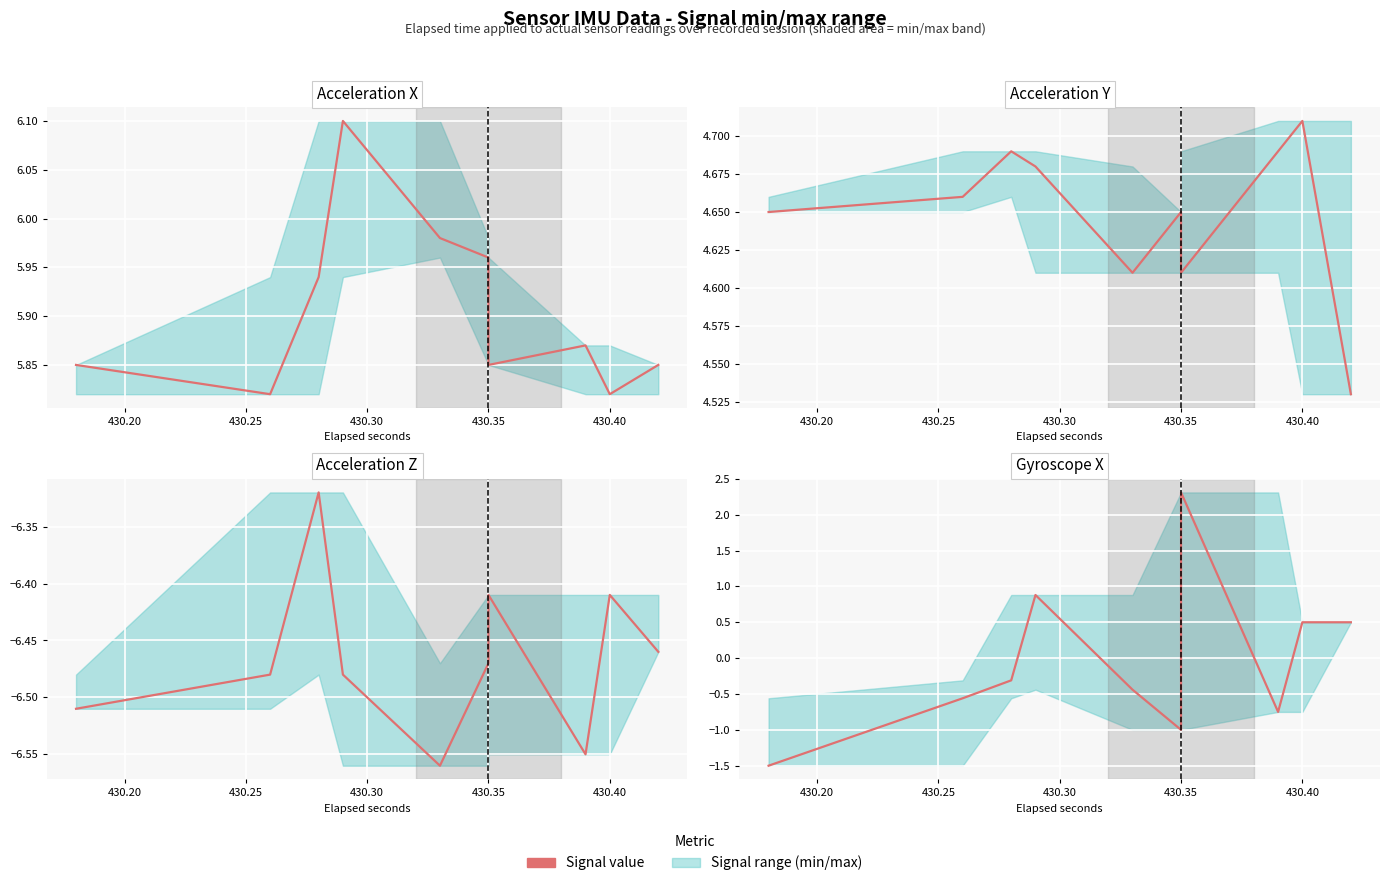

Is it true that the value at 14 is -1.1?

False